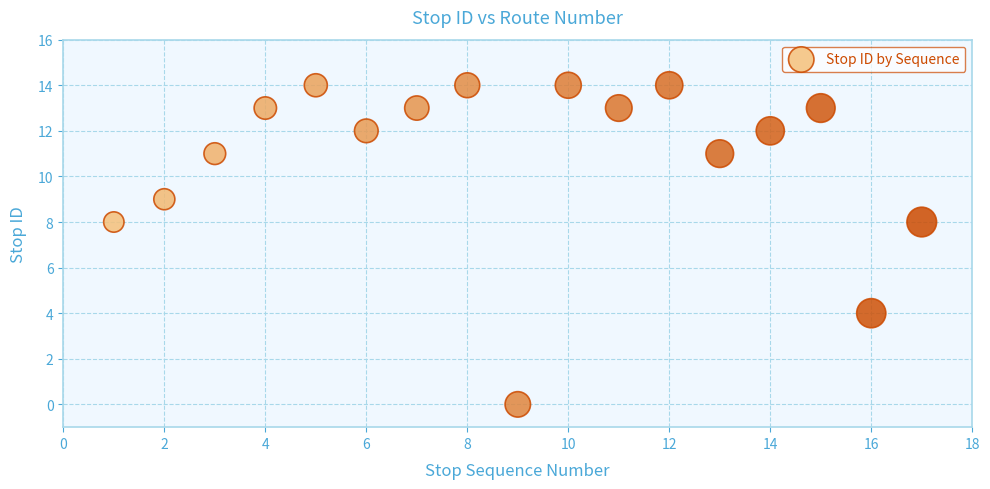

What is the range of Y values (max minus min)?

14